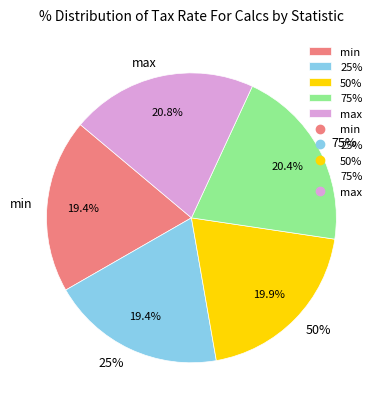

What percentage is the 25% slice, to the nearest percent?

19%